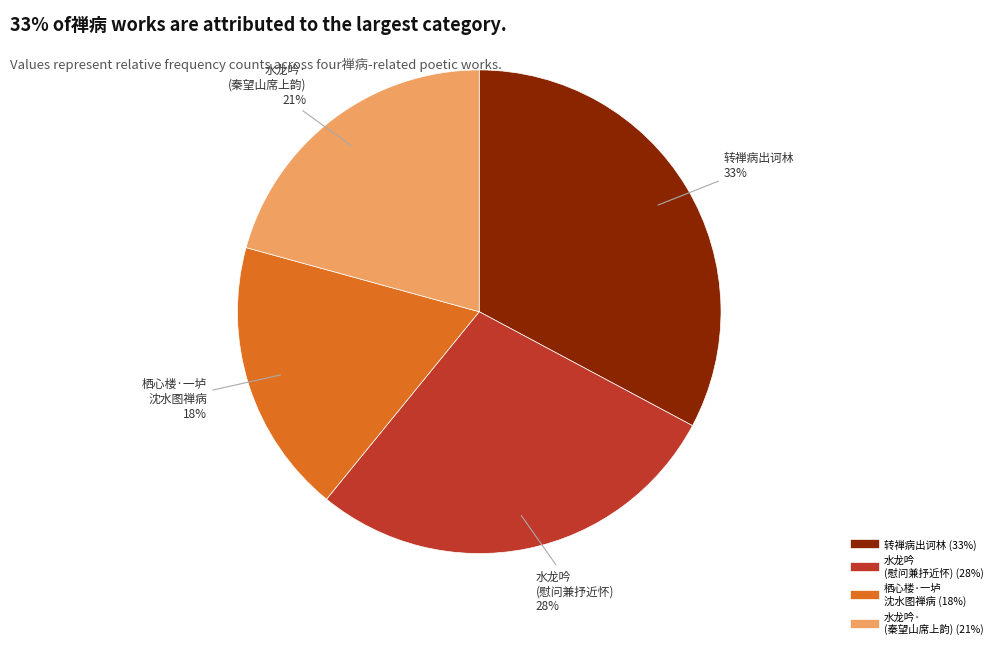

Does any single category account for the majority?

No